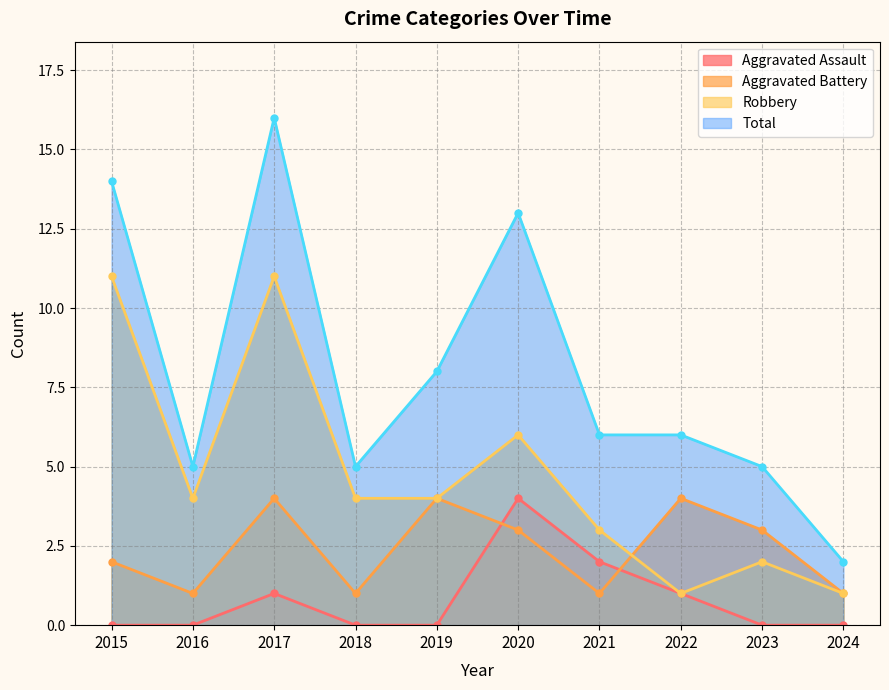

Does the chart display data point markers on the line(s)?

Yes